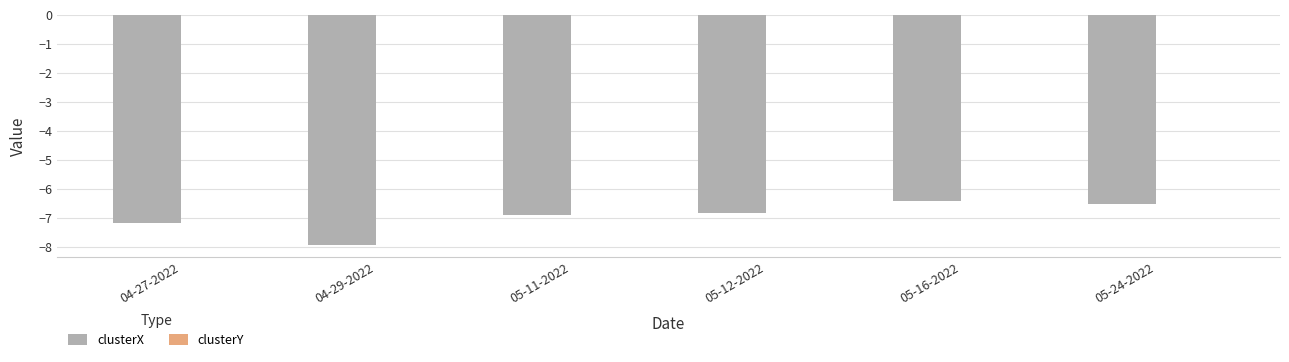

How many categories are shown in the chart?

6